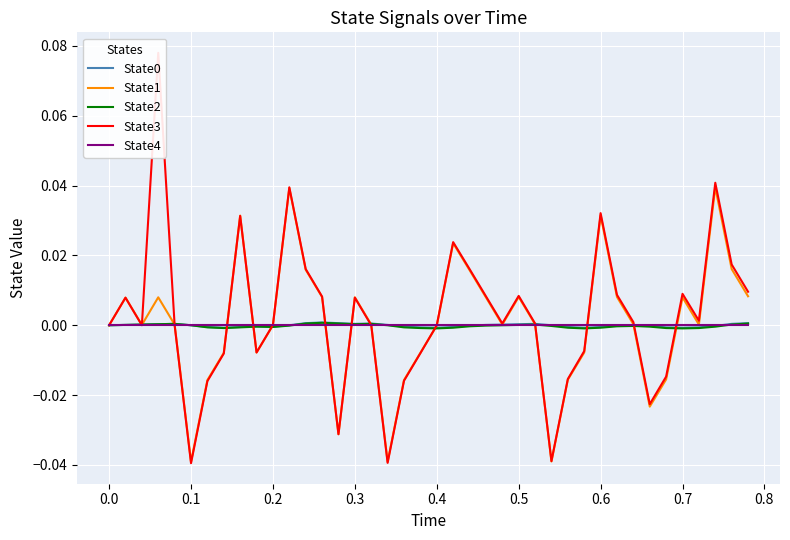

The value of State4 at 0.0 is 0.0. True or false?

True